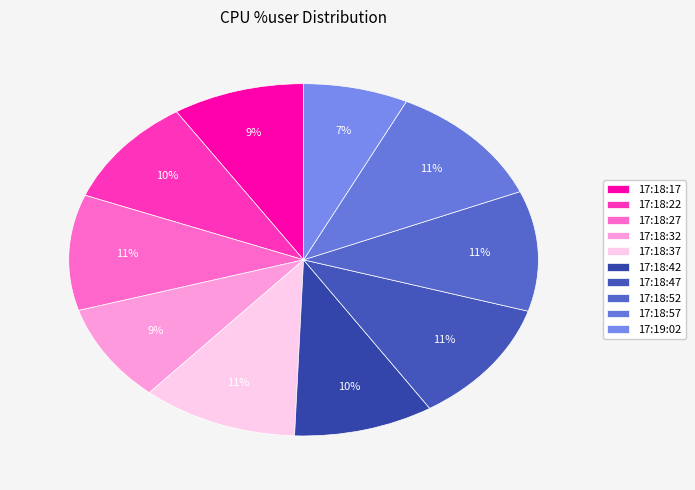

True or false: 17:18:47 accounts for 1% of the total.

False